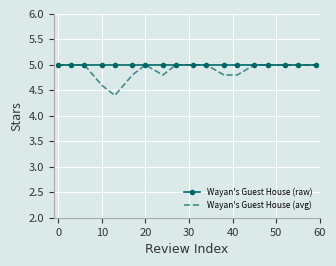

What is the greatest value displayed?

5.0